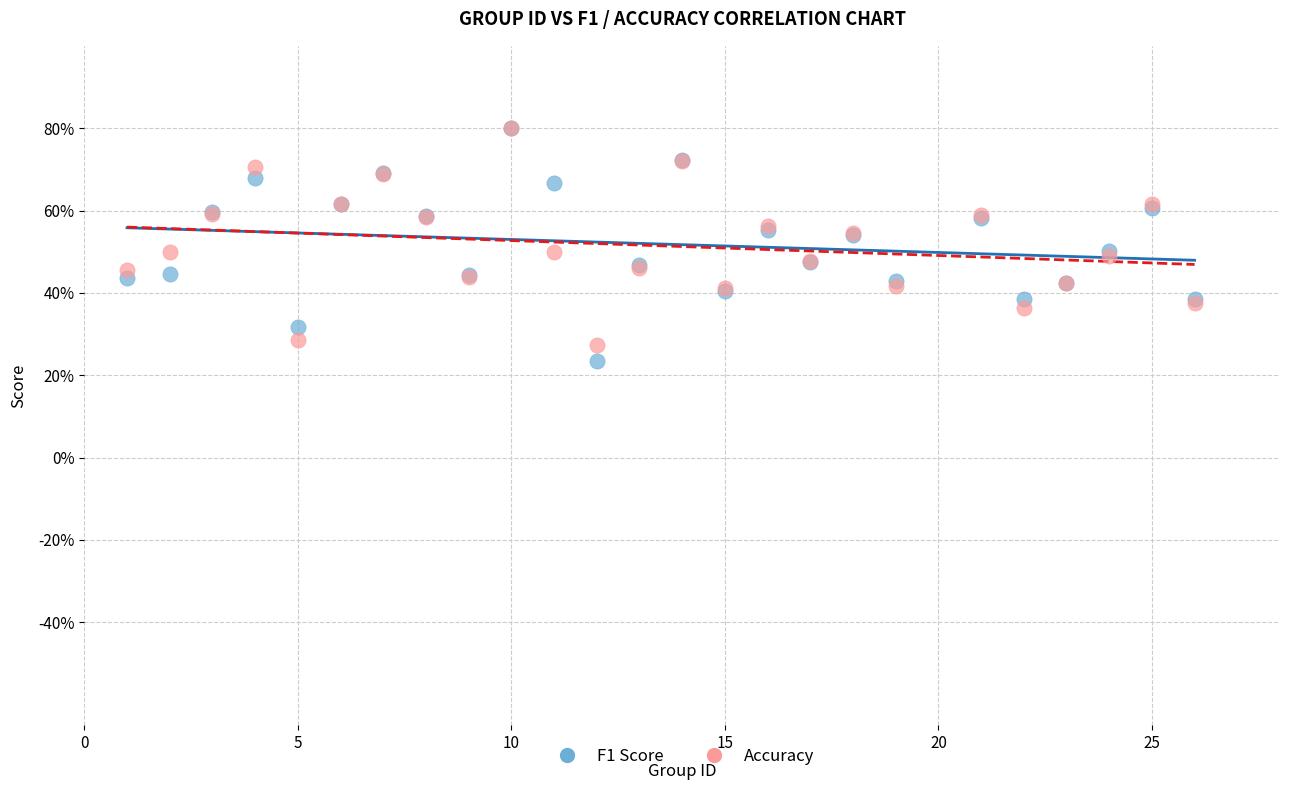

Which series reaches the minimum Y coordinate?

F1 Score